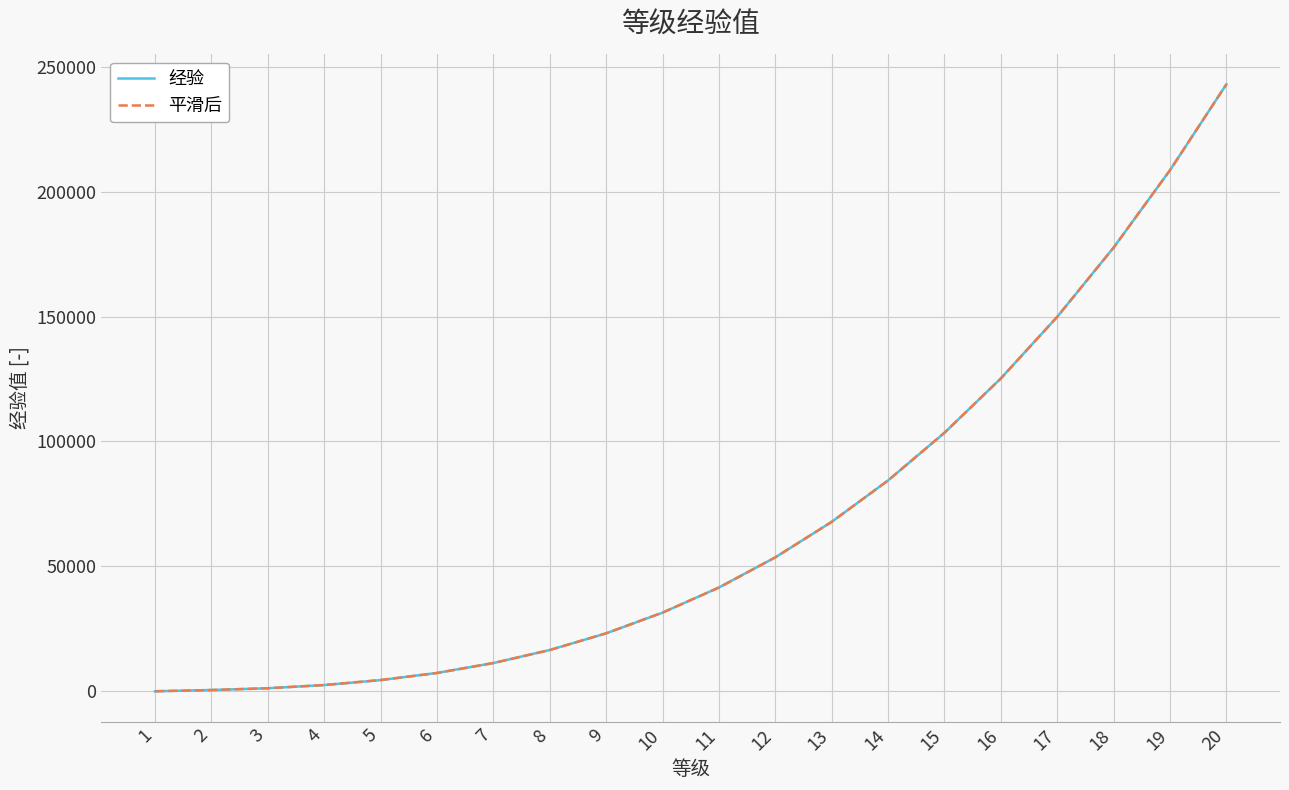

At which category does the chart reach its peak across all series?

20